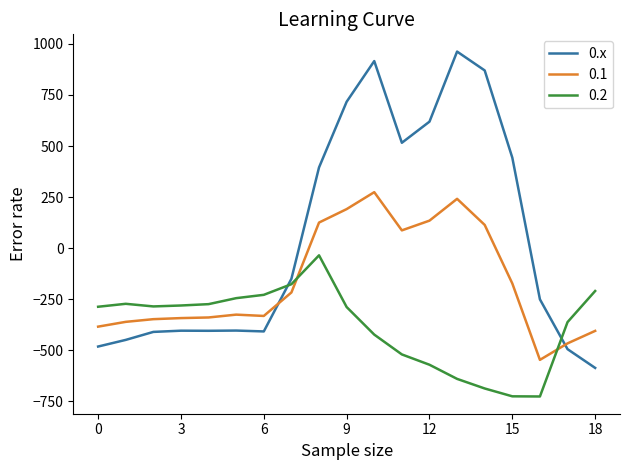

After their last crossing, which series has the higher values: 0.1 or 0.2?

0.2